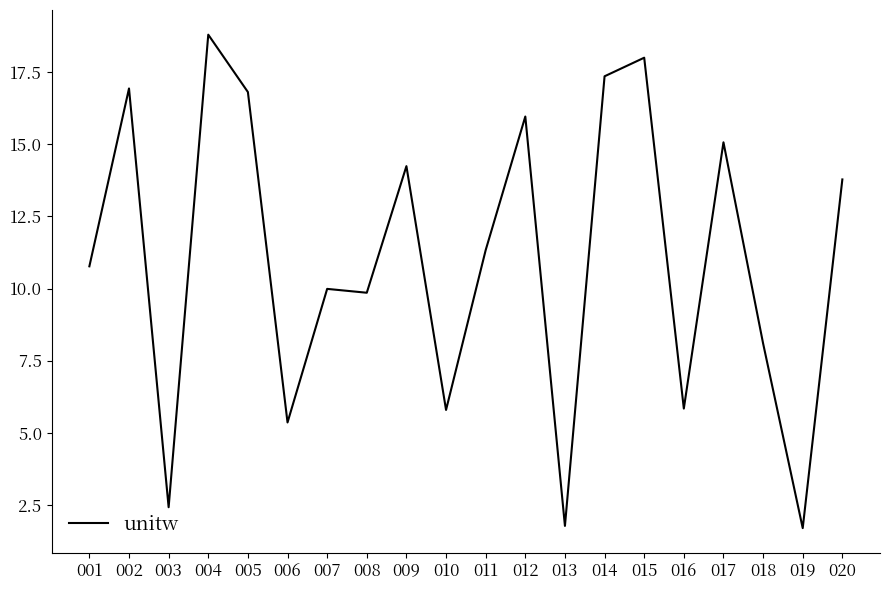

What is the change in value from 011 to 015?

+6.7